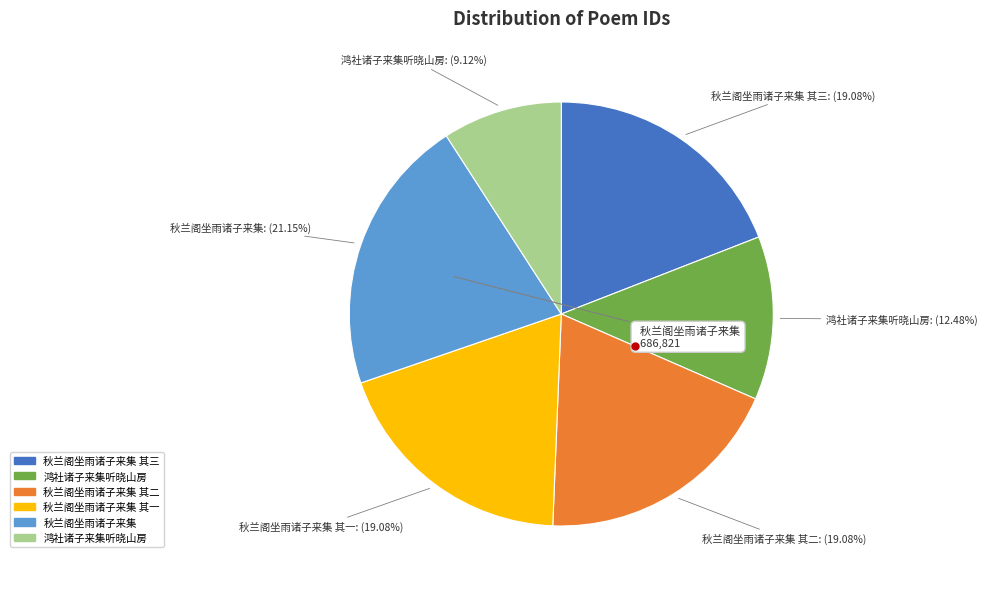

Is there any slice that represents more than half of the pie?

No